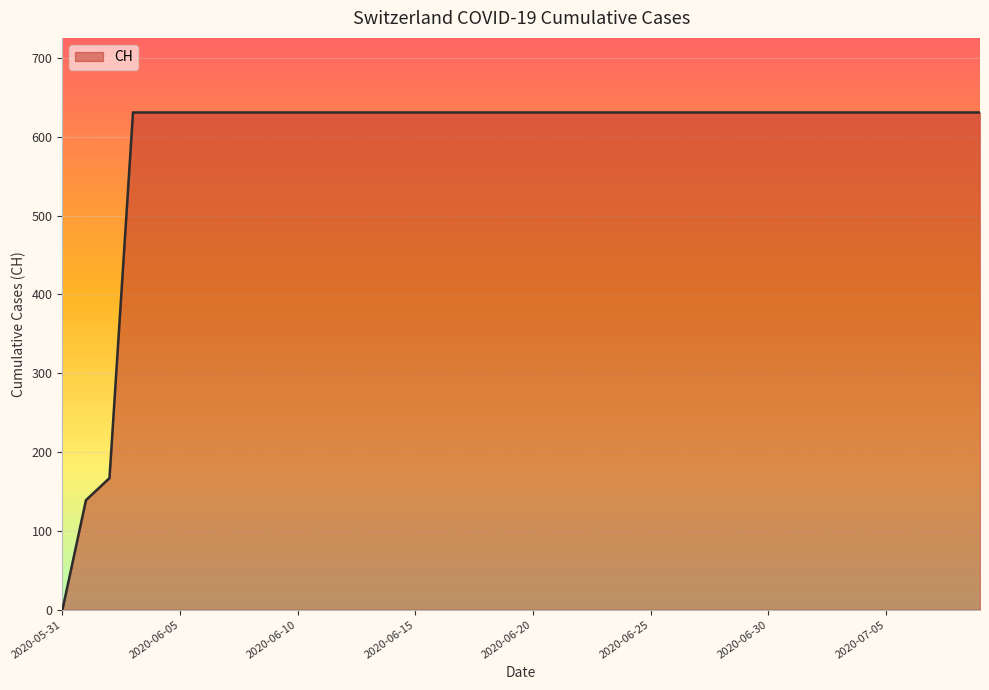

What is the greatest value displayed?

631